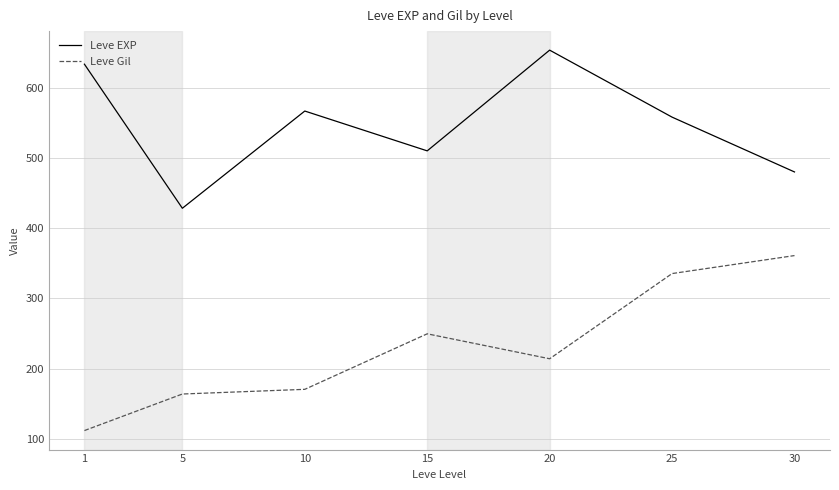

Which series has the widest spread of values?

Leve Gil